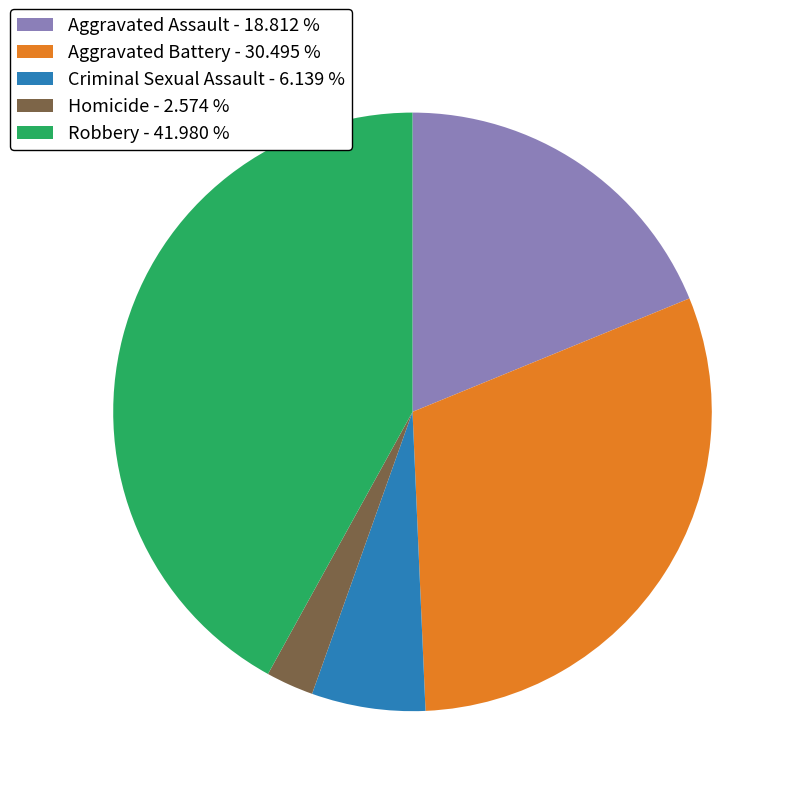

True or false: Criminal Sexual Assault accounts for 6% of the total.

True